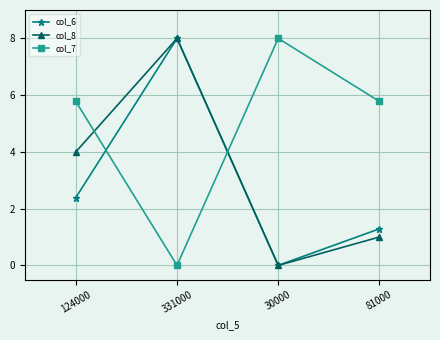

What is the value of the col_8 point at the 1st from the left?

4.0